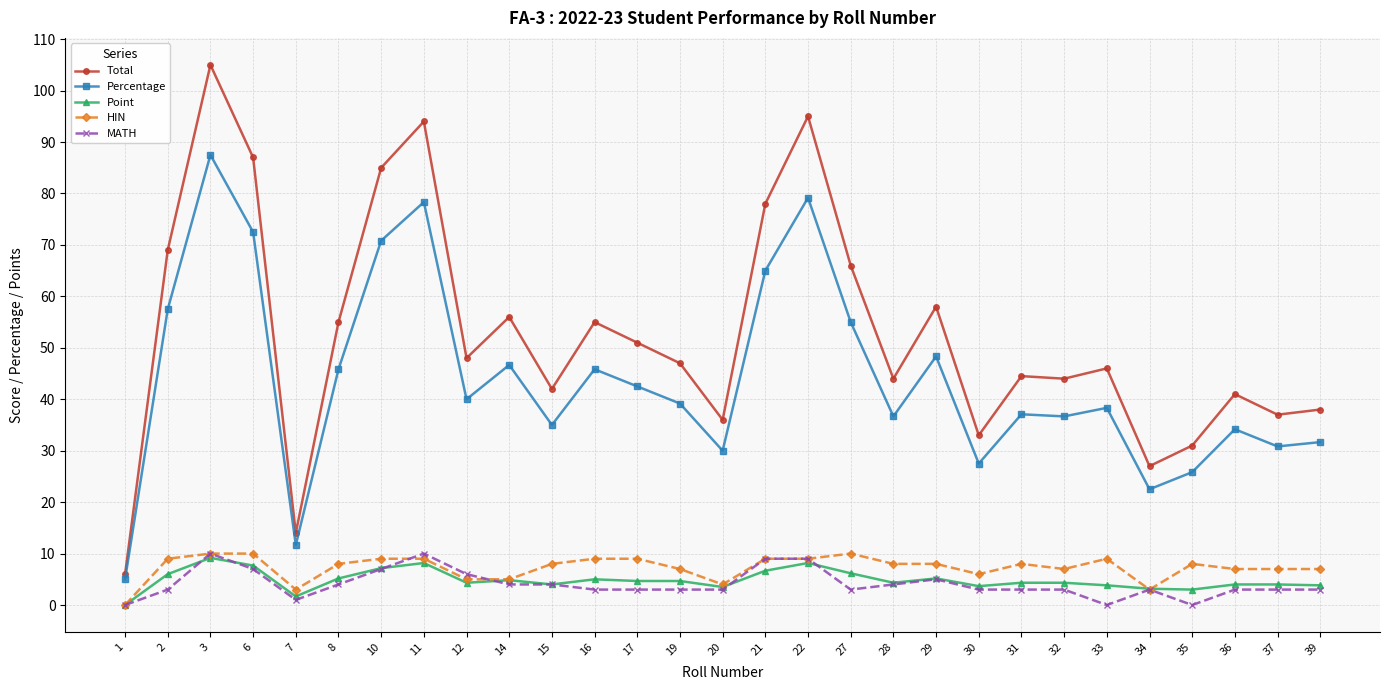

True or false: Percentage and MATH cross at least once.

False